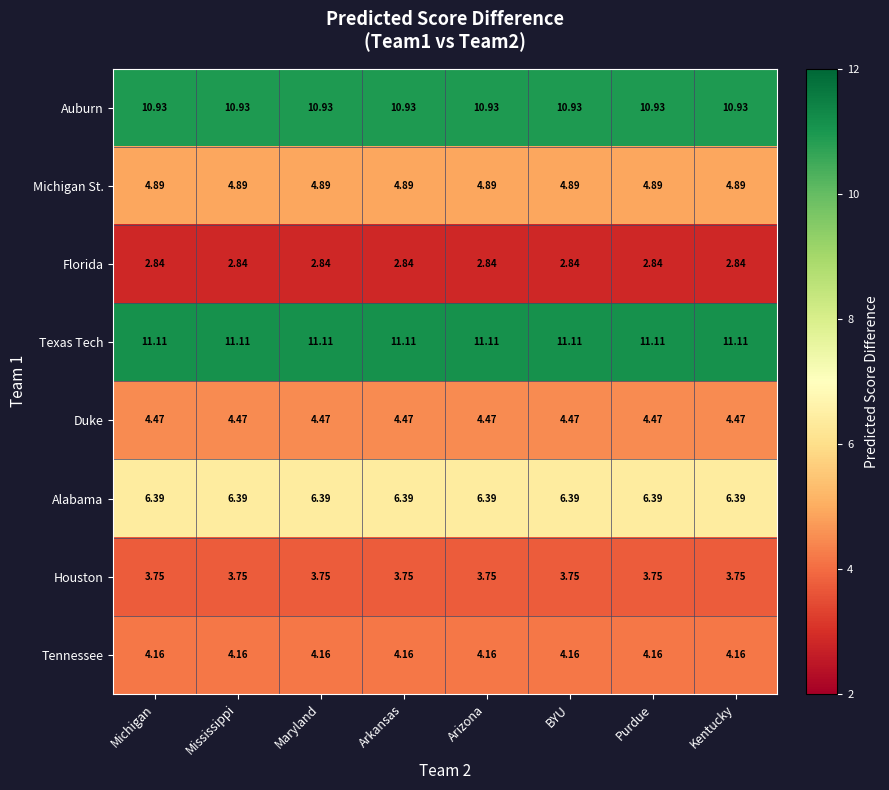

Is the value of Tennessee at BYU greater than the value of Houston at Arkansas?

Yes